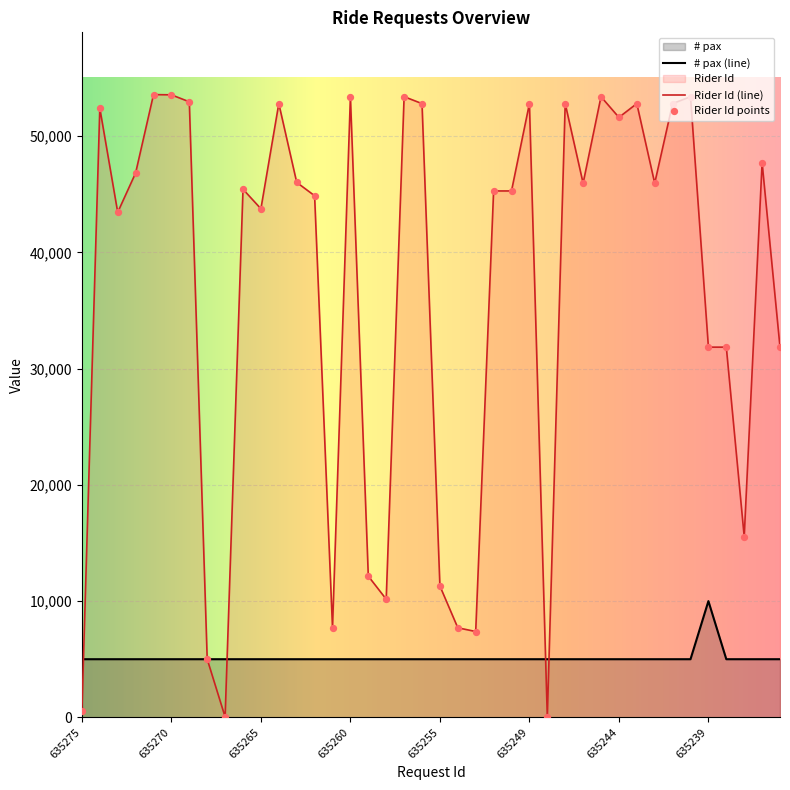

Which series has the largest total across all categories?

Rider Id (line)